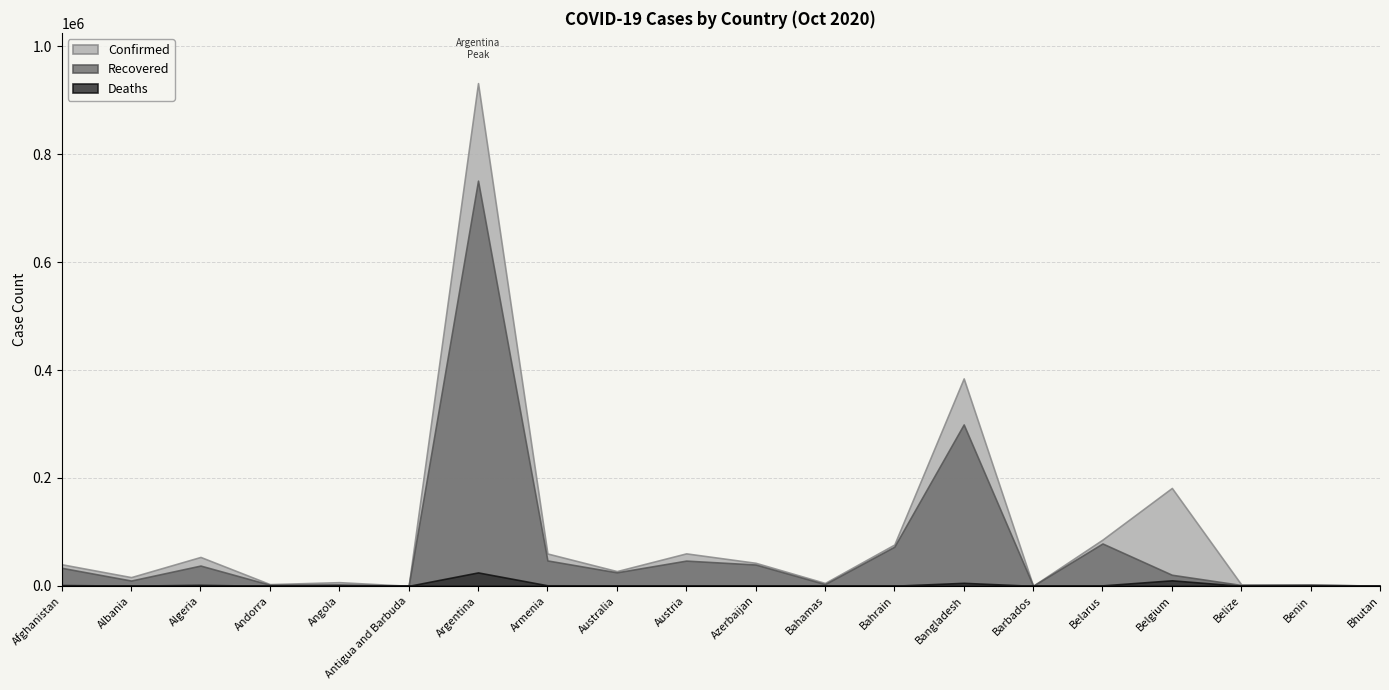

What is the greatest value displayed?

931967